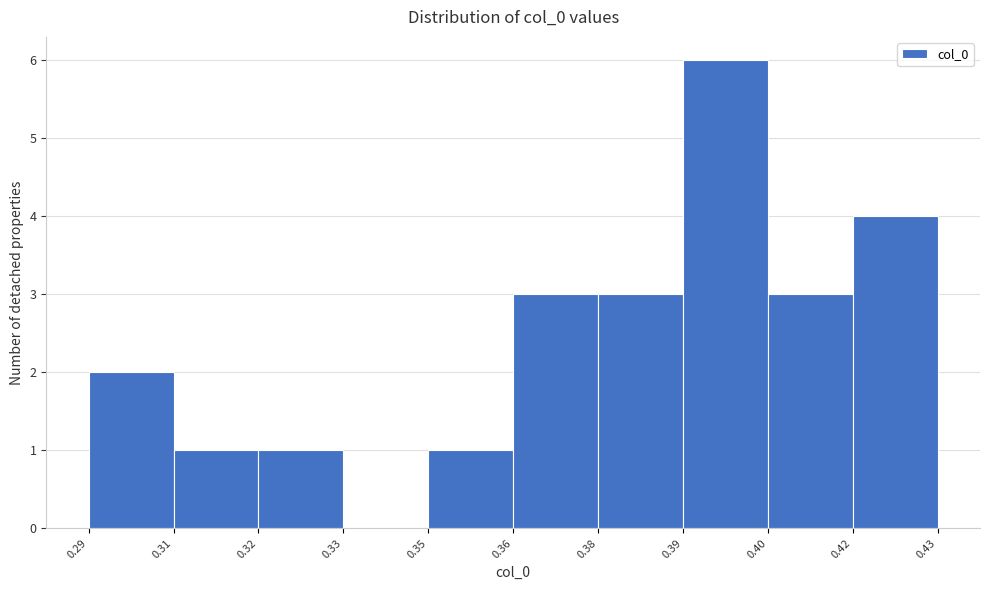

Reading left to right, what are all the values shown in this chart?

0.29=2	0.31=1	0.32=1	0.33=0	0.35=1	0.36=3	0.38=3	0.39=6	0.40=3	0.42=4